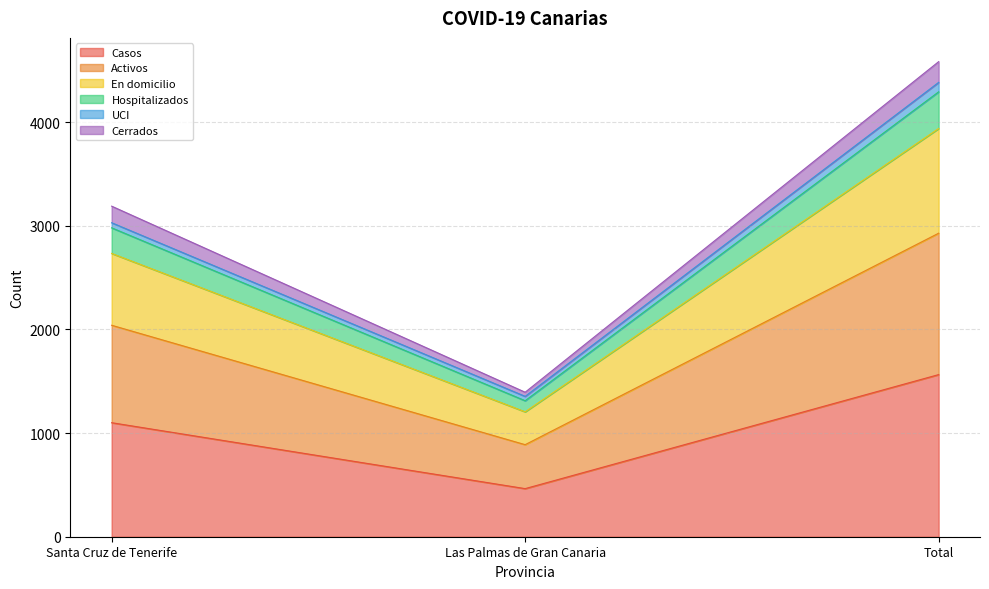

At which label does Casos reach its peak?

Total